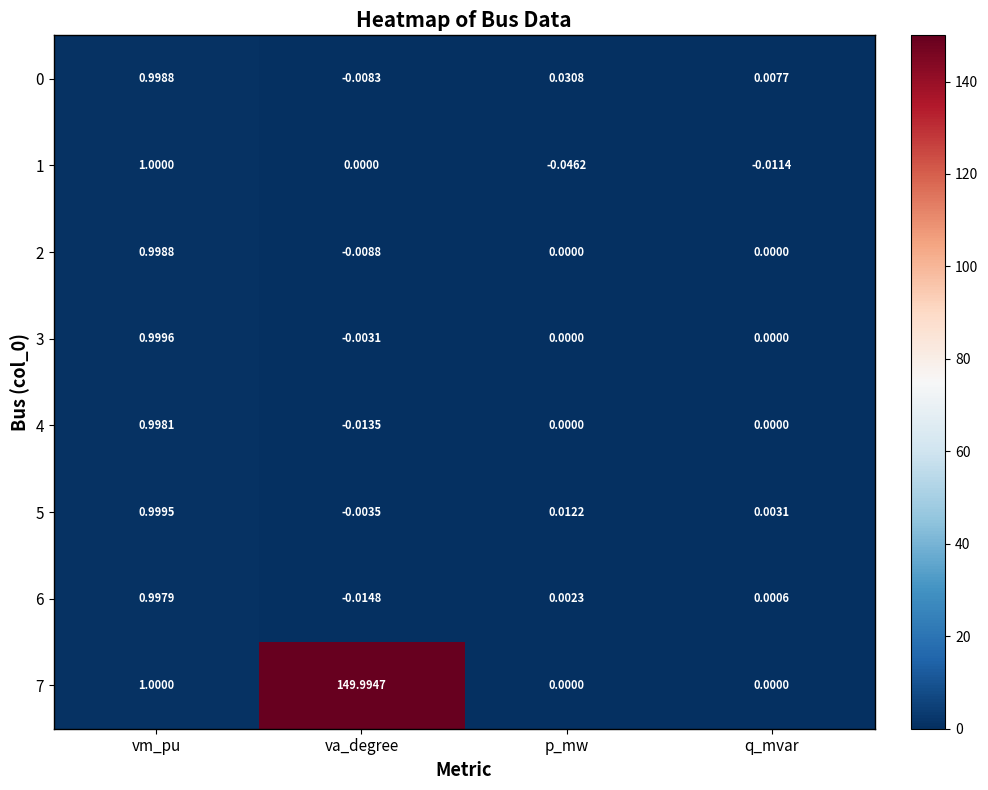

Which series has the largest total across all categories?

7